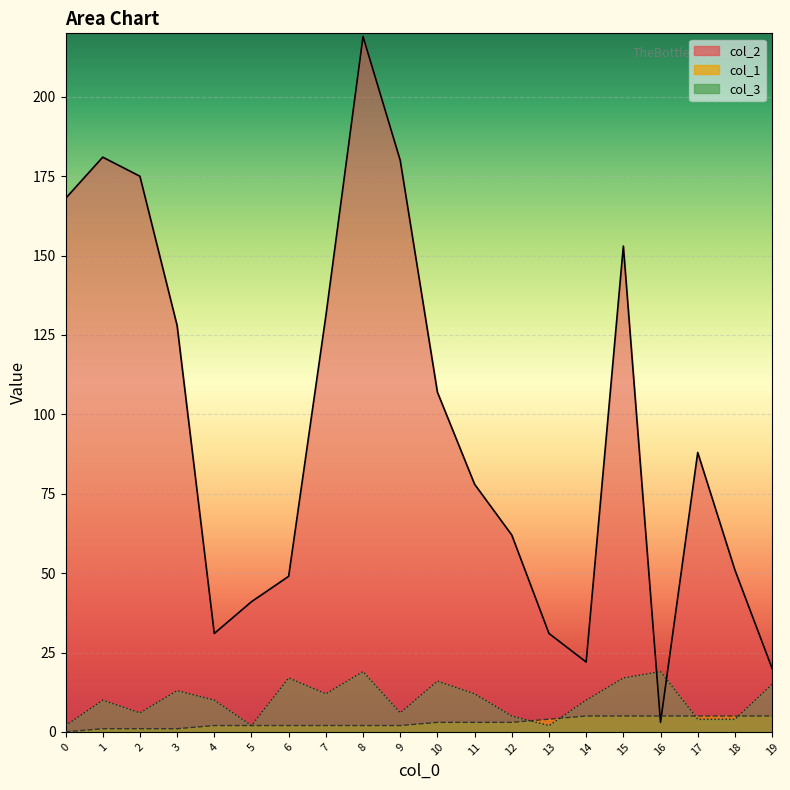

Which series changed the most between 5 and 17?

col_2